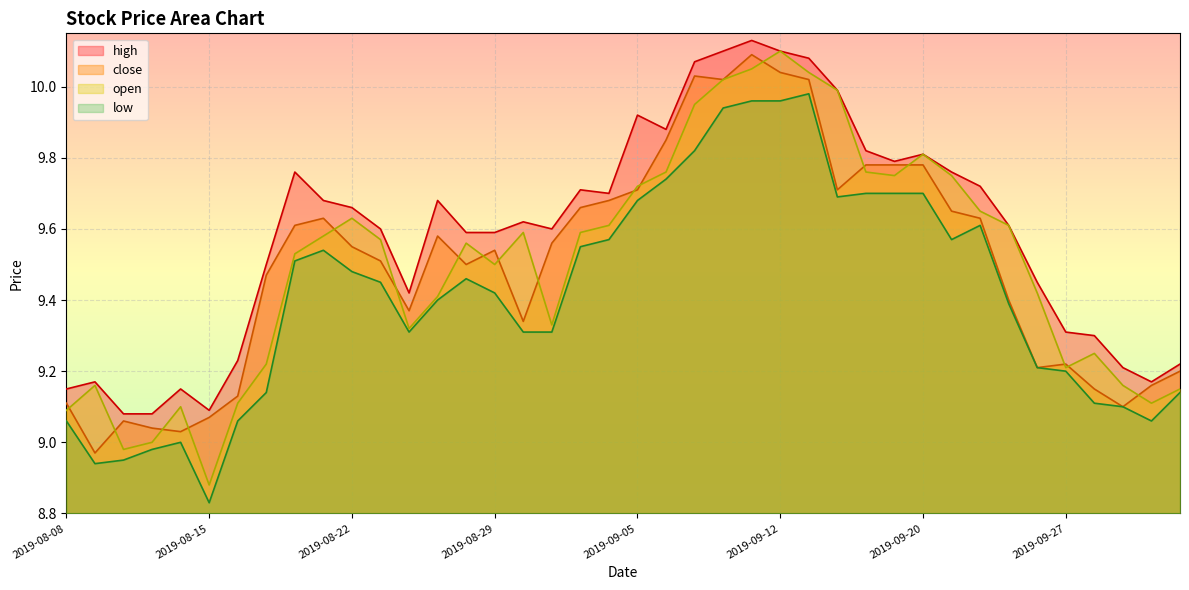

Which series has the largest total across all categories?

high